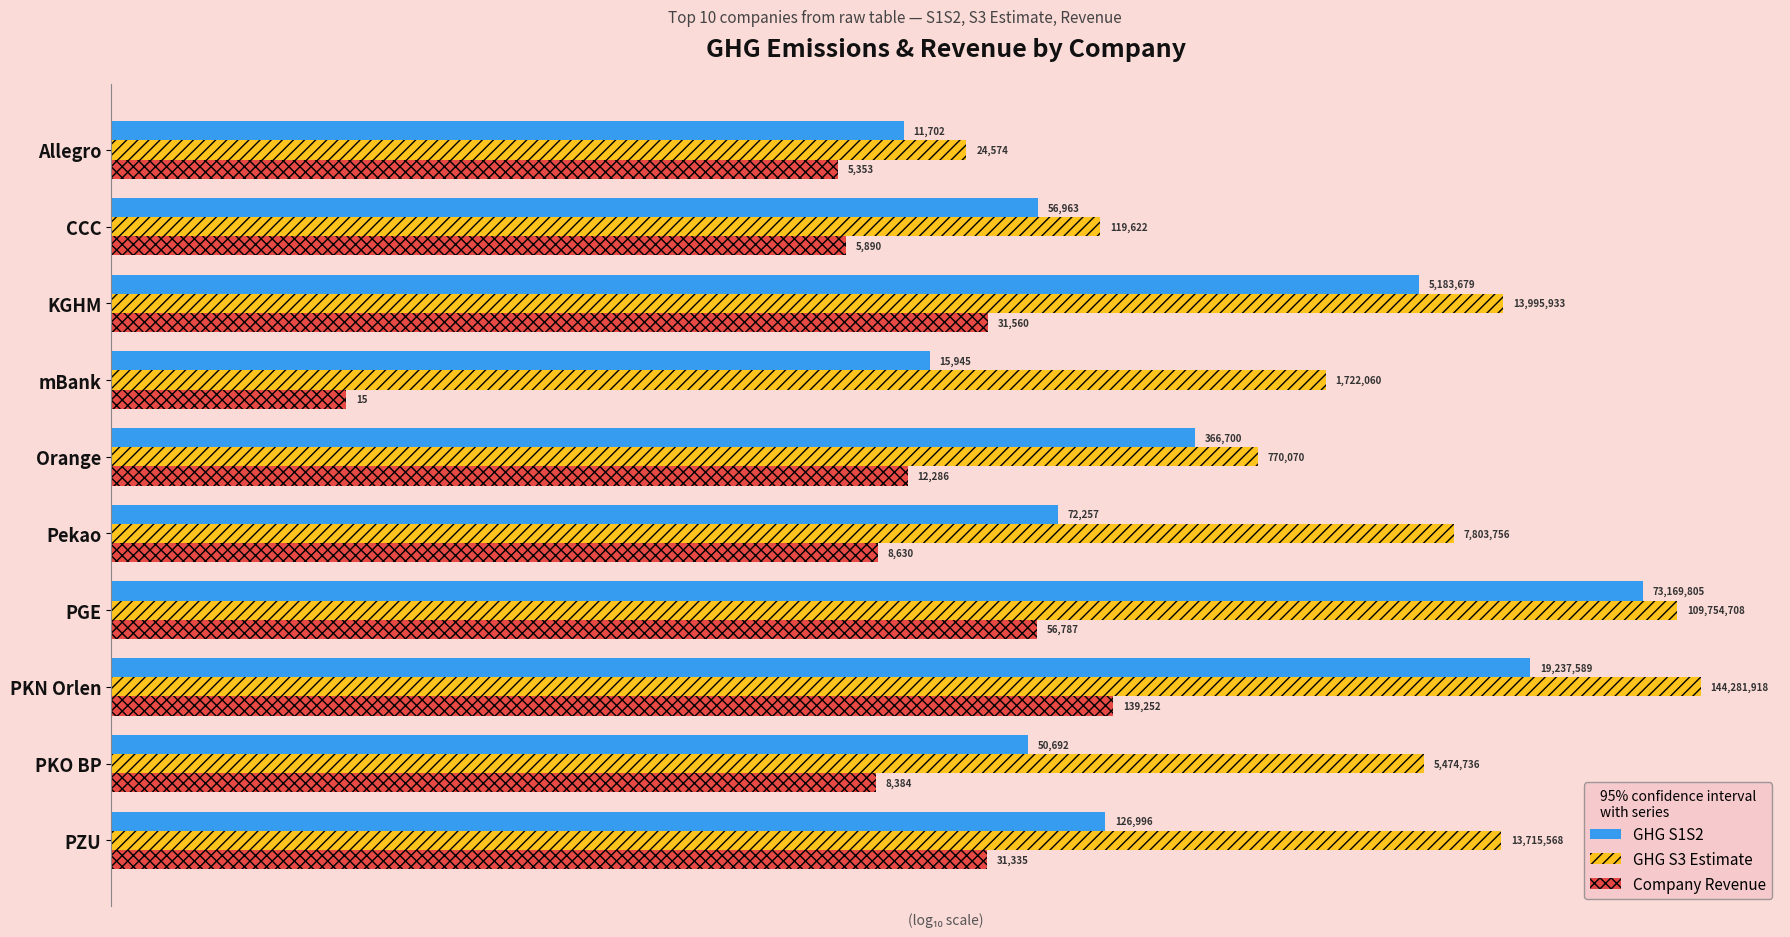

Which series has the largest total across all categories?

GHG S3 Estimate